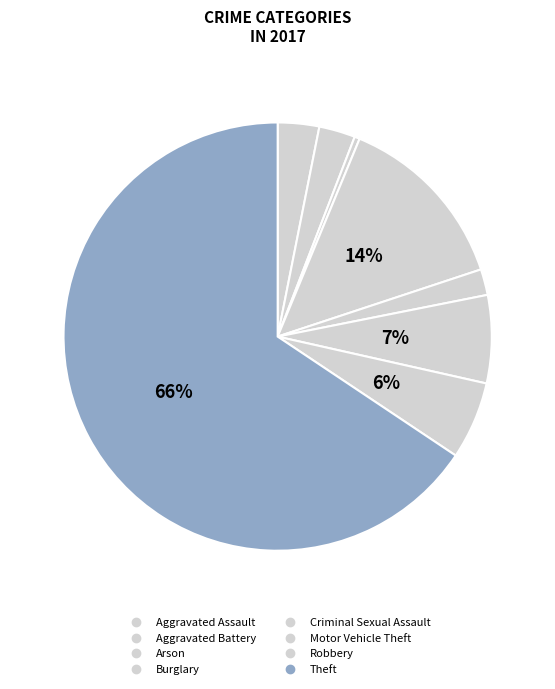

Rank the categories by value from lowest to highest.

Arson, Criminal Sexual Assault, Aggravated Battery, Aggravated Assault, Robbery, Motor Vehicle Theft, Burglary, Theft